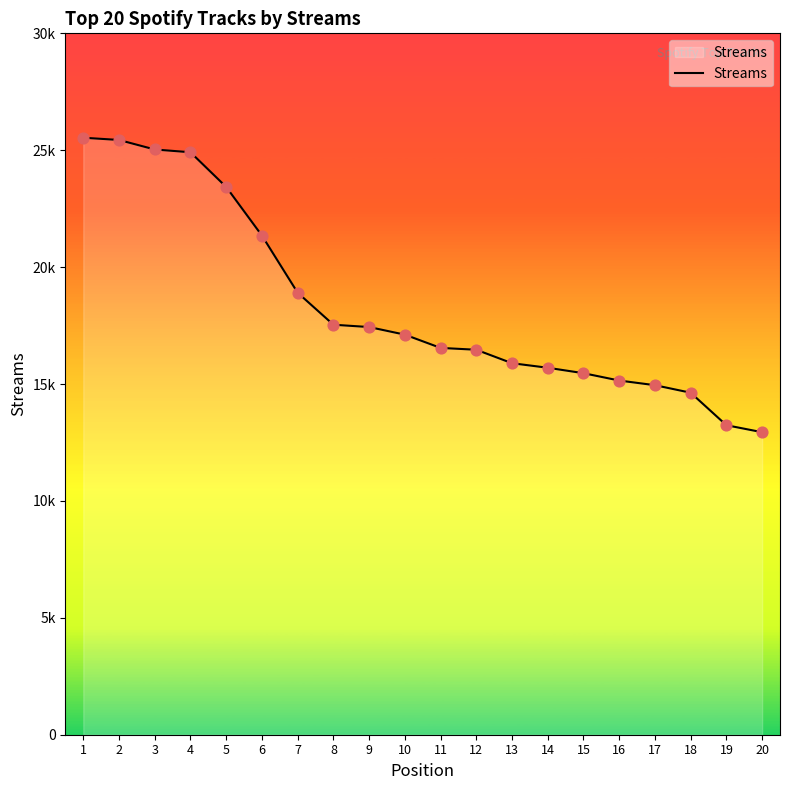

Approximately how many times larger is the value at 13 compared to 14?

1.0